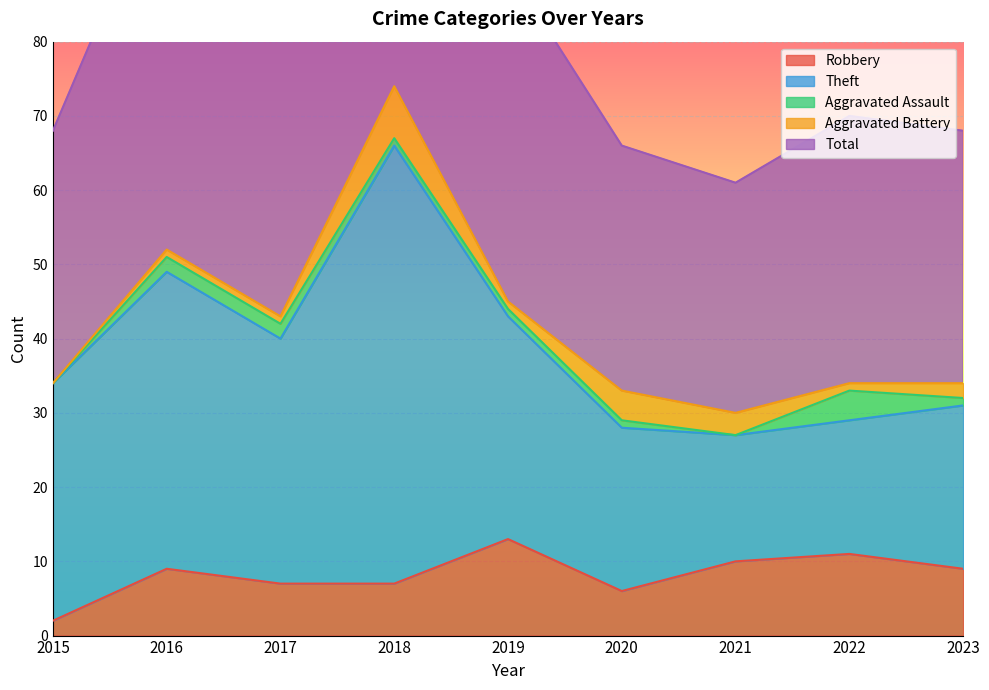

Which label corresponds to the largest value in the chart?

2018